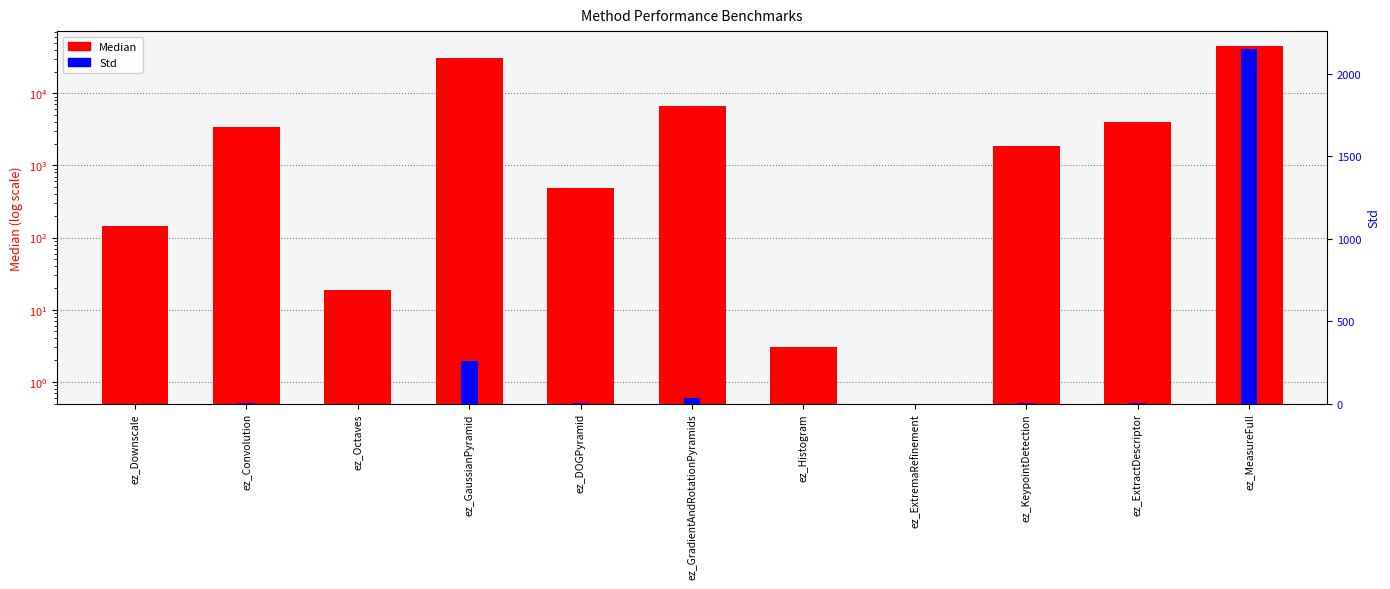

Rank the series by their maximum value, from lowest to highest.

Std, Median